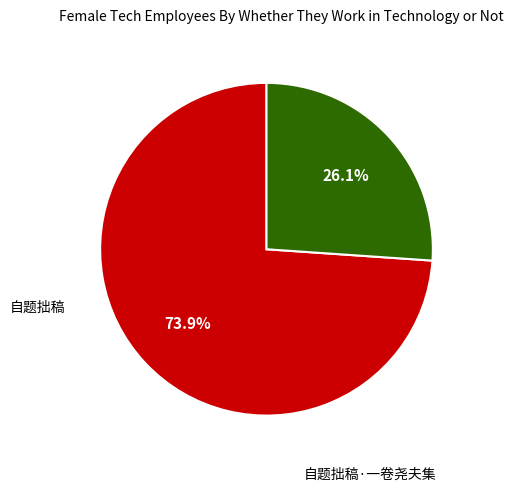

Does any single category account for the majority?

Yes